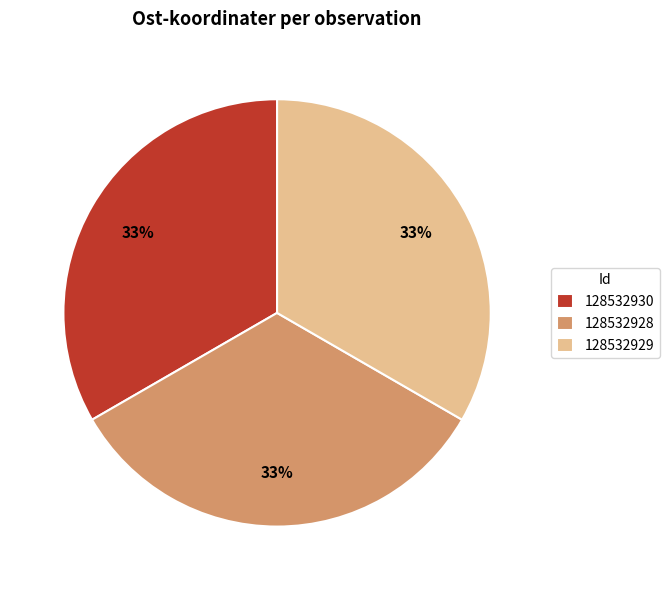

Does 128532929 account for over 50% of the chart?

No